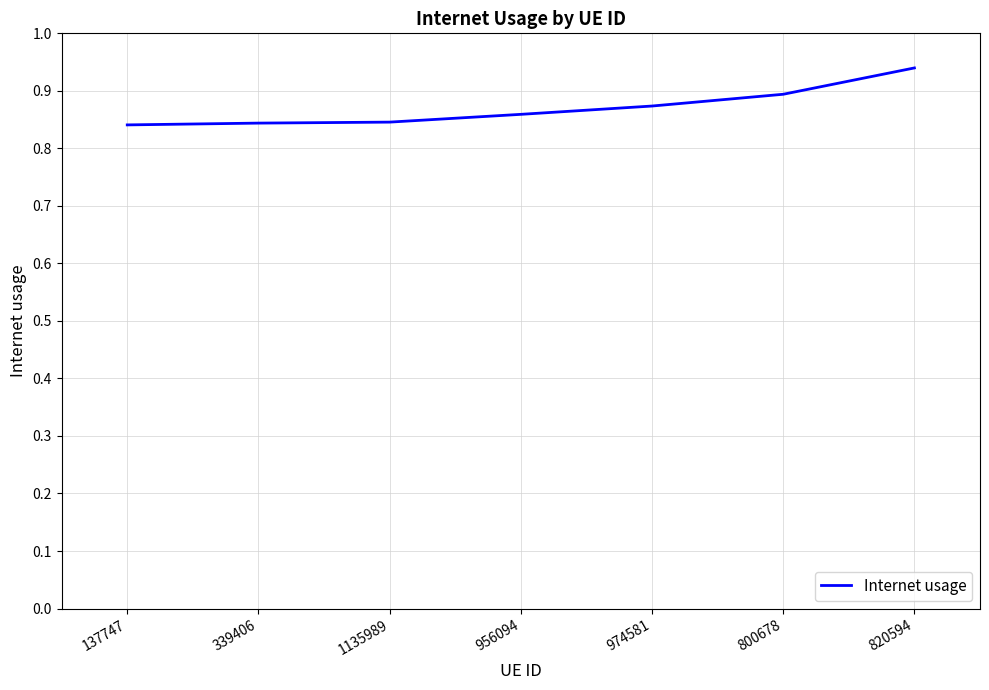

What is the difference between the values at 800678 and 339406?

0.1